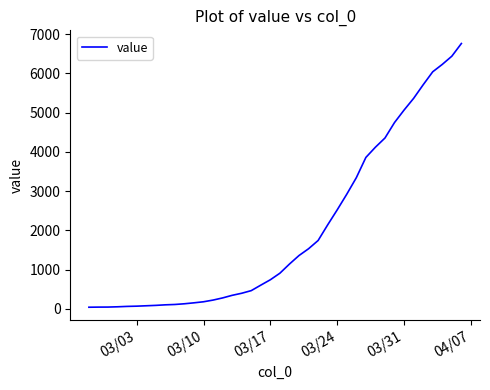

What is the maximum value shown in the chart?

6759